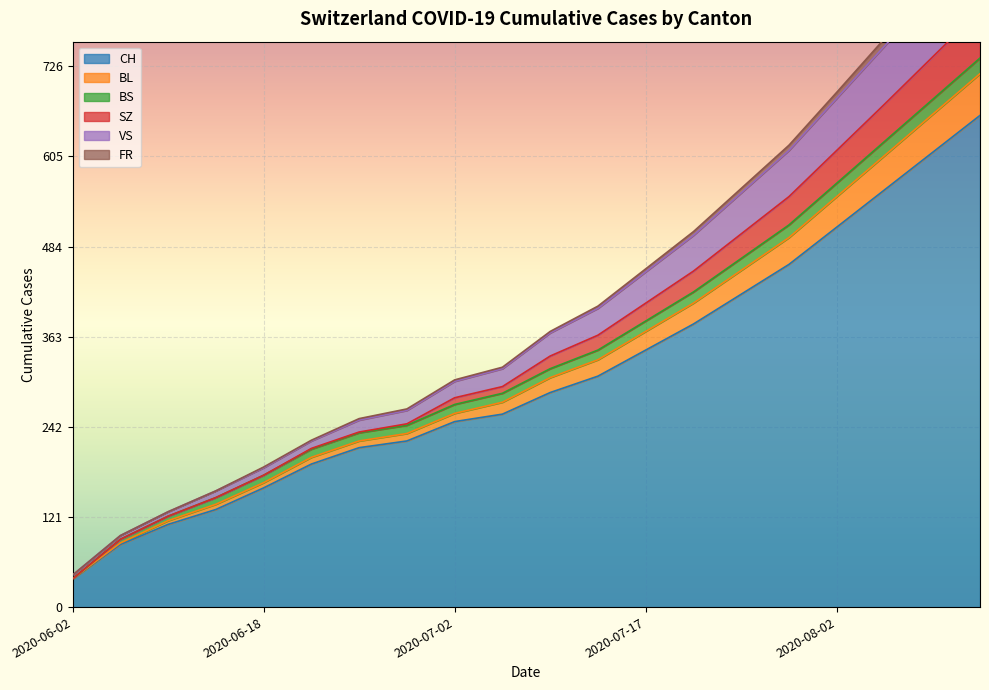

Which has a higher value, 2020-07-17 or 2020-08-14?

2020-08-14